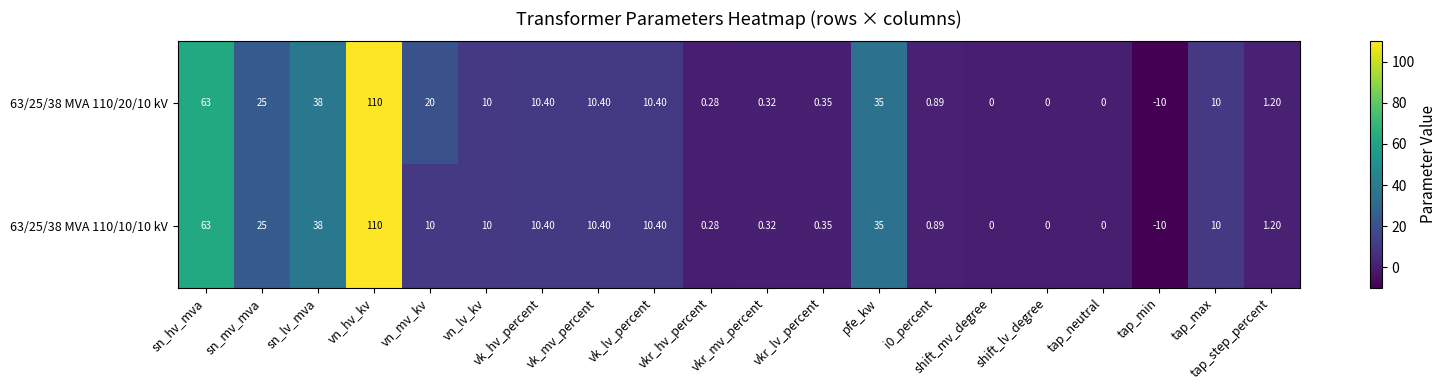

At which label does 63/25/38 MVA 110/20/10 kV reach its peak?

vn_hv_kv